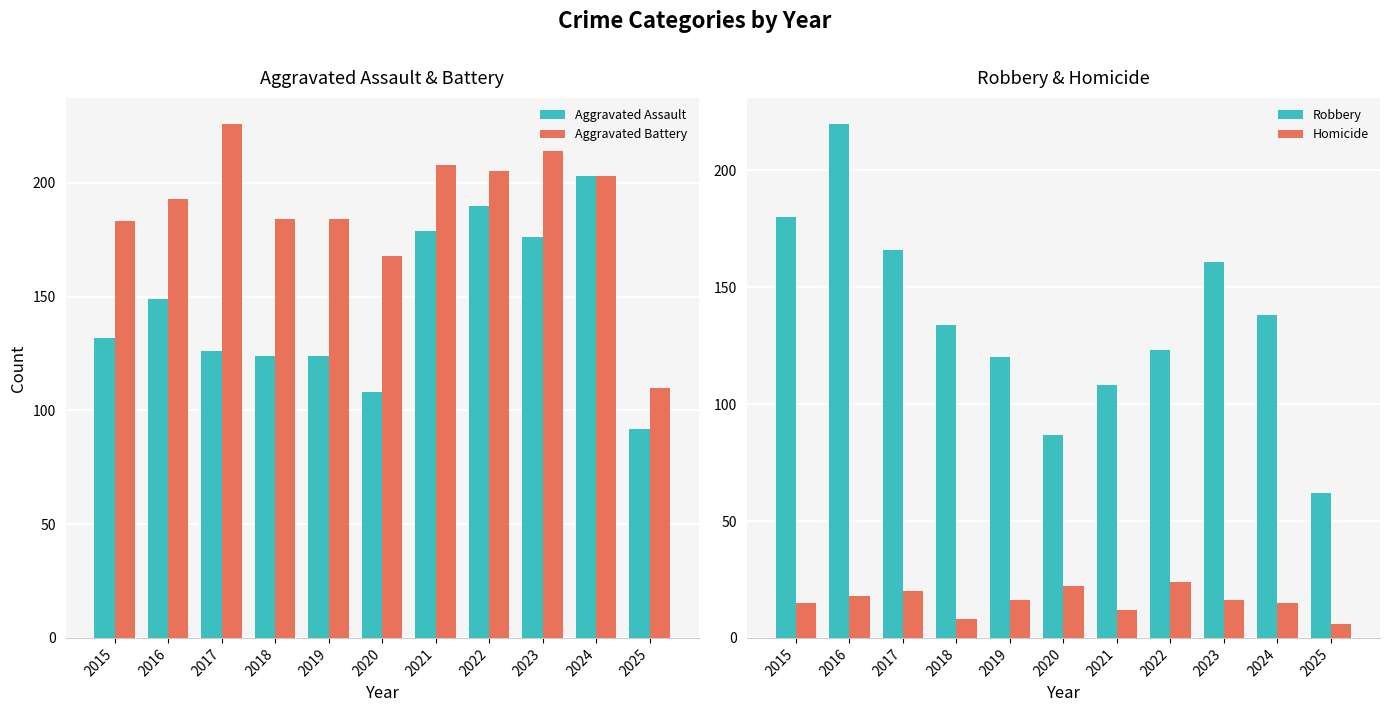

How many groups of bars are there?

11